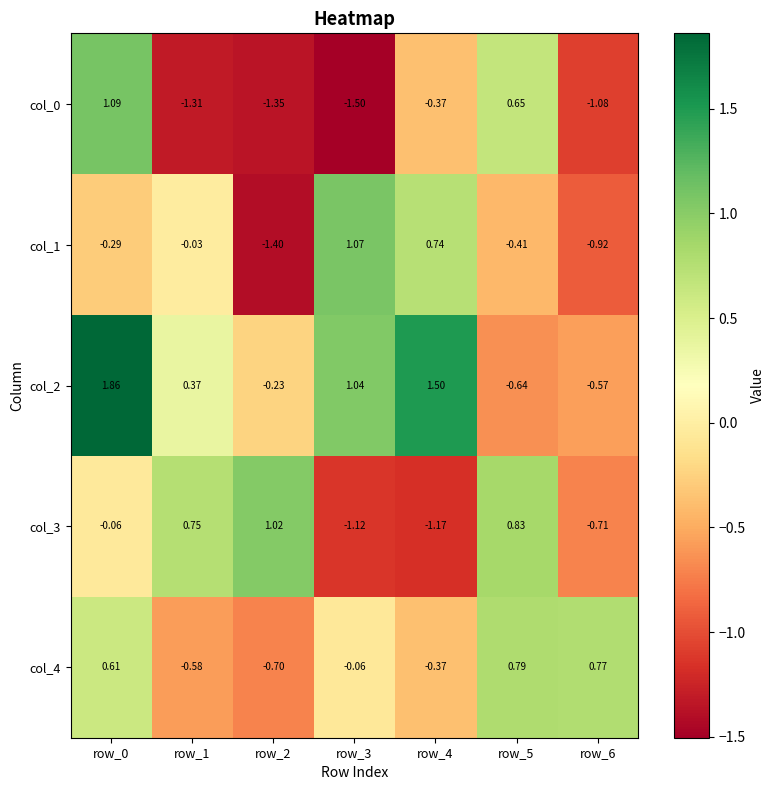

How many negative values does the col_0 series have?

5